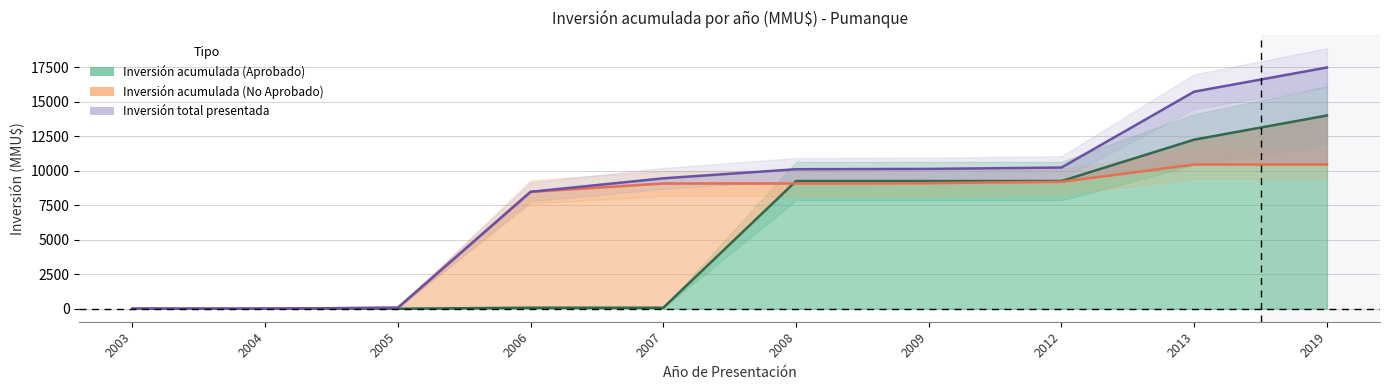

List the labels in order of Inversión acumulada (Aprobado) value, smallest first.

2003, 2004, 2005, 2006, 2007, 2008, 2009, 2012, 2013, 2019